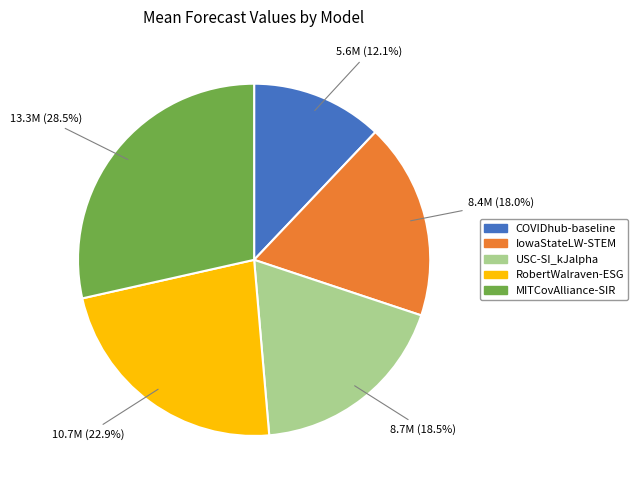

To the nearest percent, what percentage of the pie is RobertWalraven-ESG?

23%